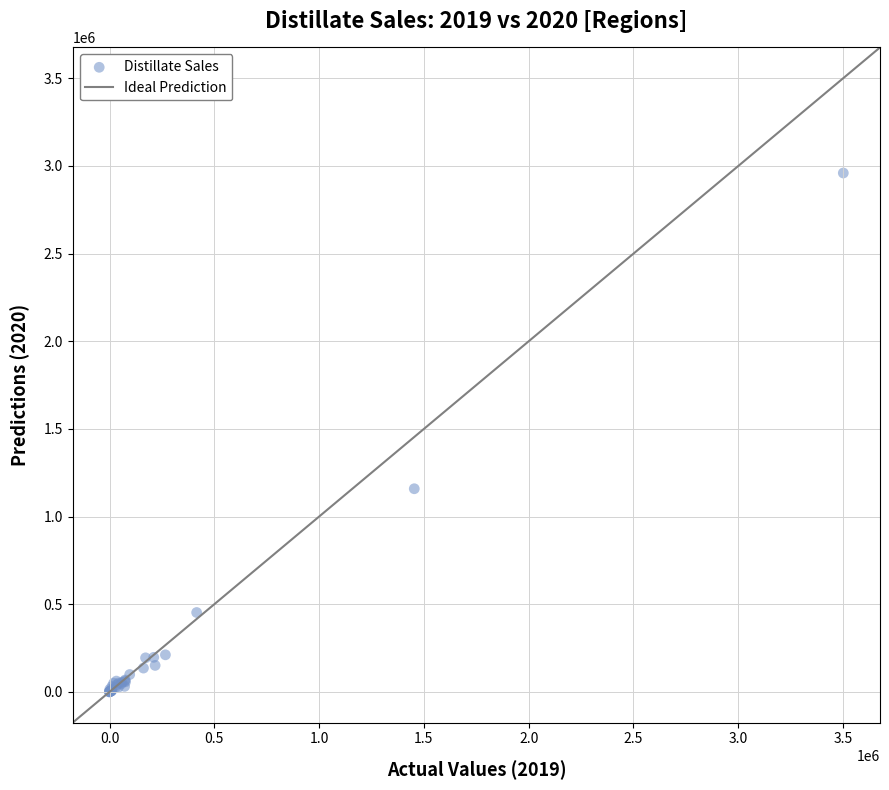

What Y value in the scatter plot is closest to 1479953?

1158764